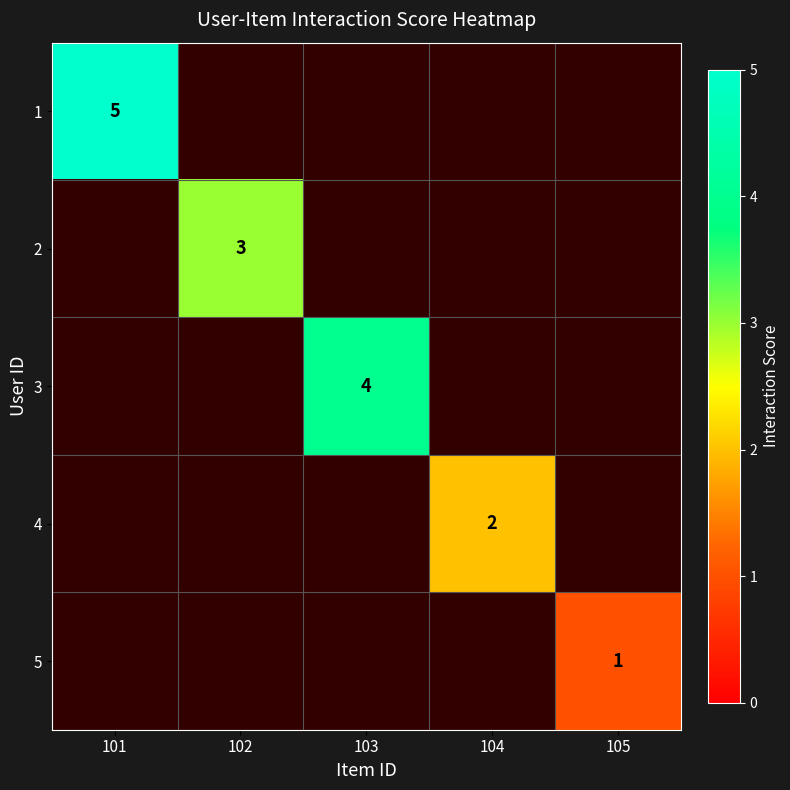

How many positive values does the 4 series have?

1